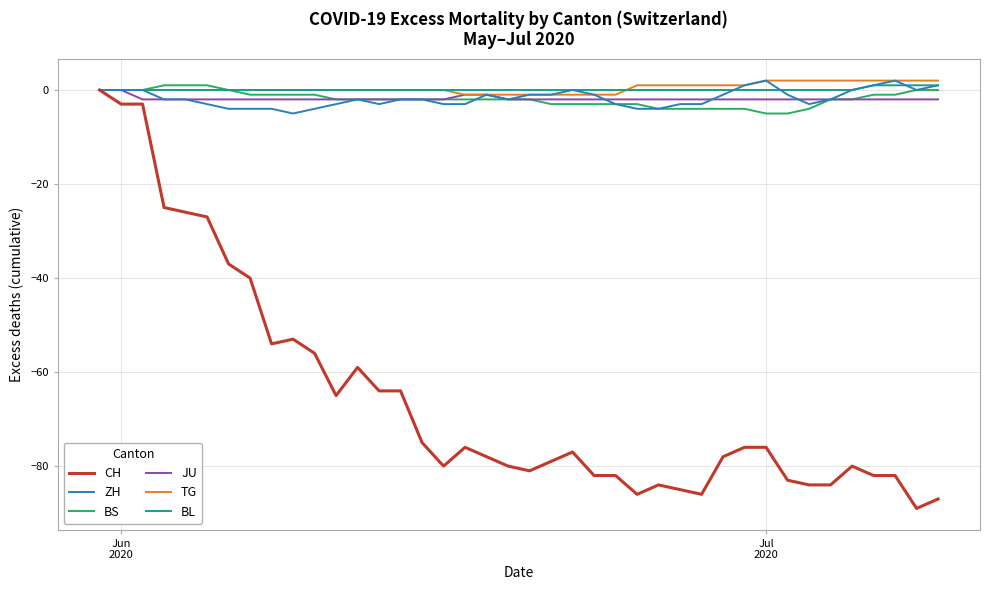

What is the smallest value displayed?

-89